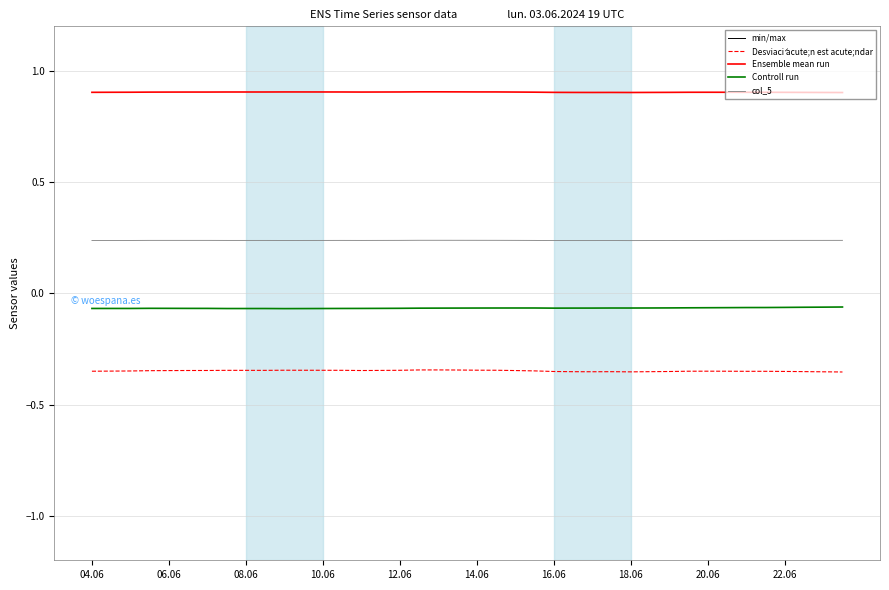

What is the label of the 28th point from the left?

27